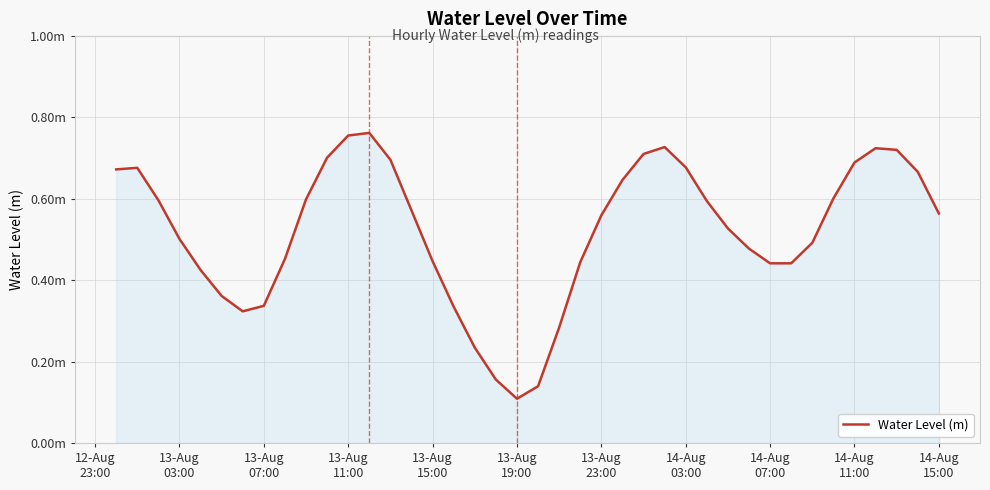

What is the greatest value displayed?

0.8